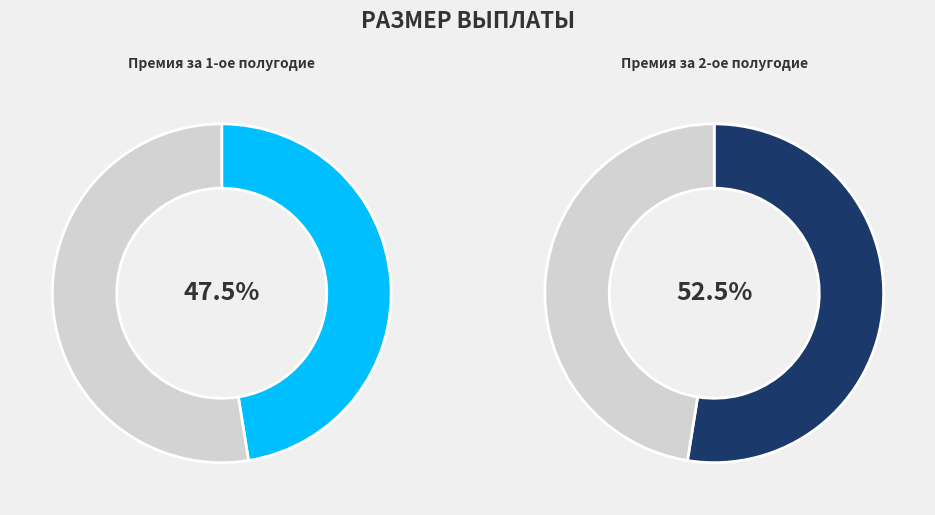

What is the ratio of the value at Премия за 2-ое полугодие to the value at Премия за 1-ое полугодие?

1.1